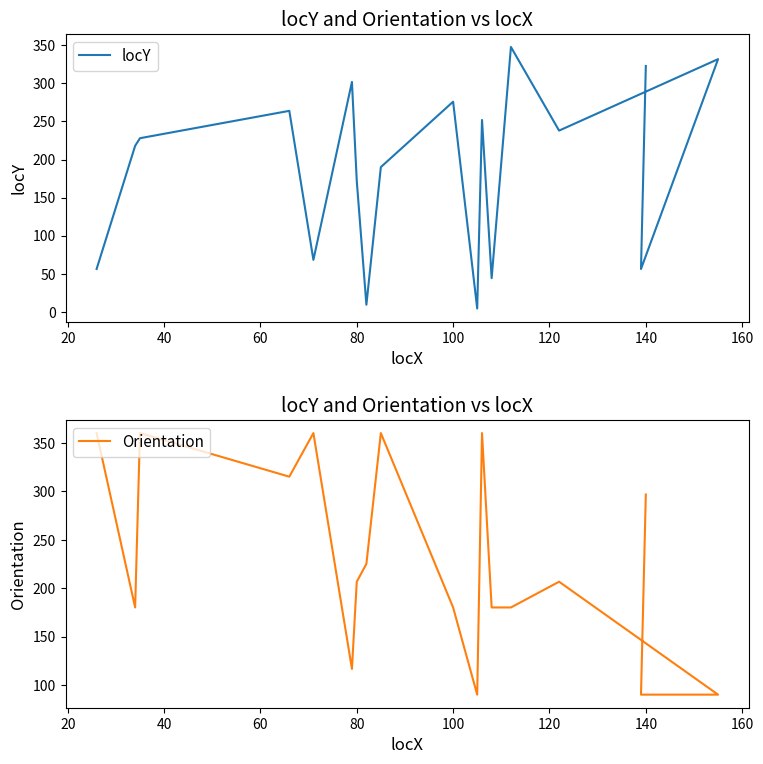

Reading left to right, transcribe all the data shown in this chart.

locY: 56.0	218.0	228.0	264.0	68.0	302.0	172.0	9.0	190.0	276.0	4.0	252.0	44.0	348.0	238.0	332.0	56.0	323.0
Orientation: 360.0	180.0	360.0	315.0	360.0	116.6	206.6	225.0	360.0	180.0	90.0	360.0	180.0	180.0	206.6	90.0	90.0	296.6